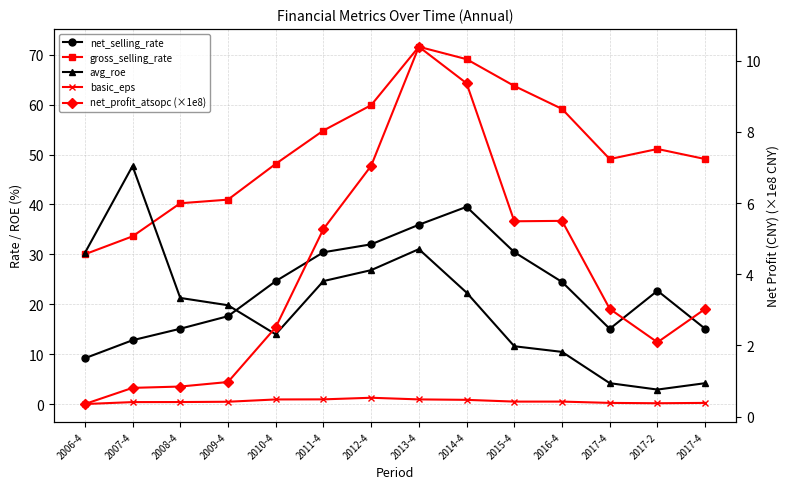

In basic_eps, how many points are higher than both neighbors (excluding endpoints)?

1